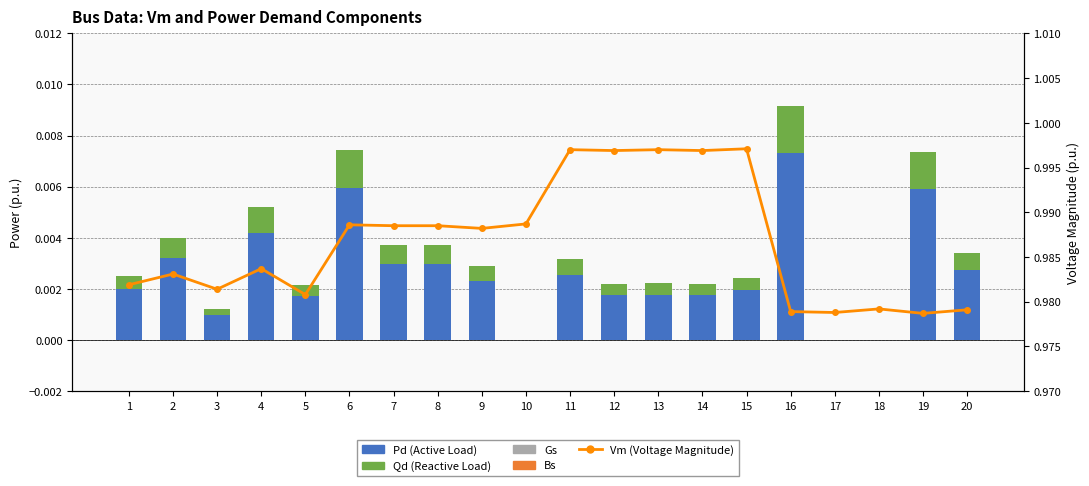

How many data points does each series have?

20